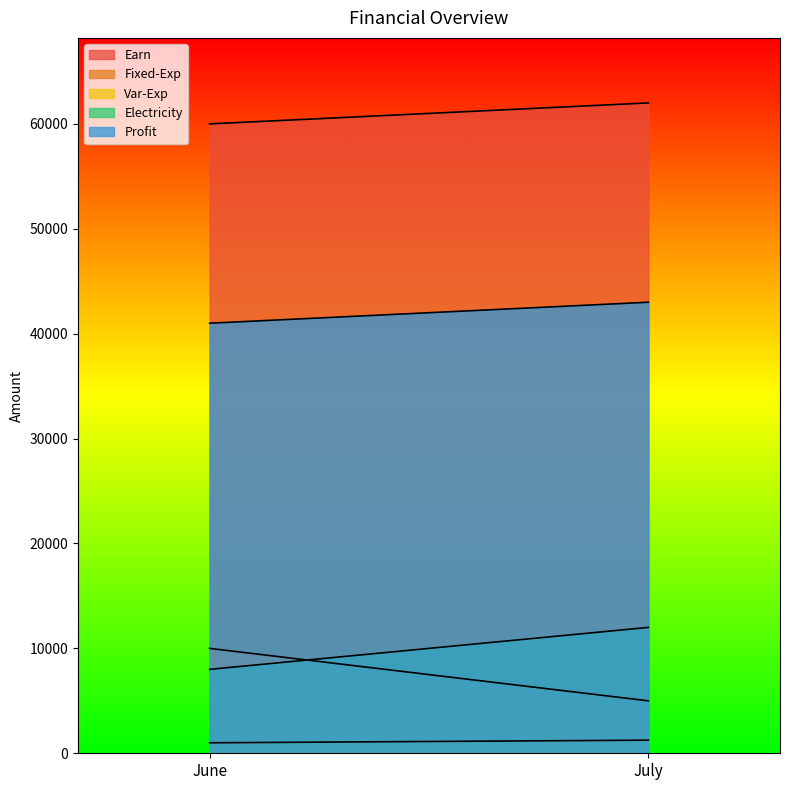

What is the sum of all Var-Exp values?

2250